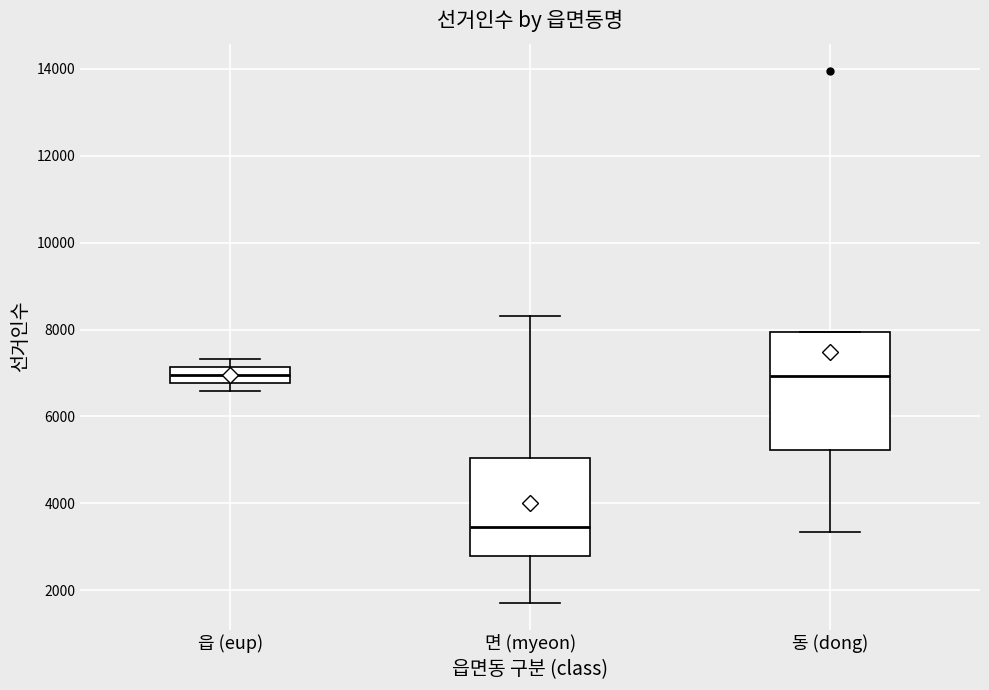

Reading left to right, transcribe this box plot: for each box, give where its median line is, the range the box spans, and where its two whiskers end, as read against the y-axis. The values are not printed on the chart, so give them approximately, as read against the axis.

읍 (eup): median 7000, box 6800 to 7200, whiskers 6600 to 7400
면 (myeon): median 3400, box 2800 to 5000, whiskers 1800 to 8400
동 (dong): median 7000, box 5200 to 8000, whiskers 3400 to 8000